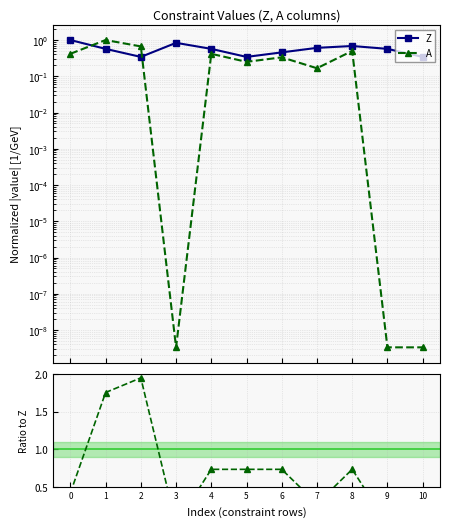

Count the number of categories in the chart.

11